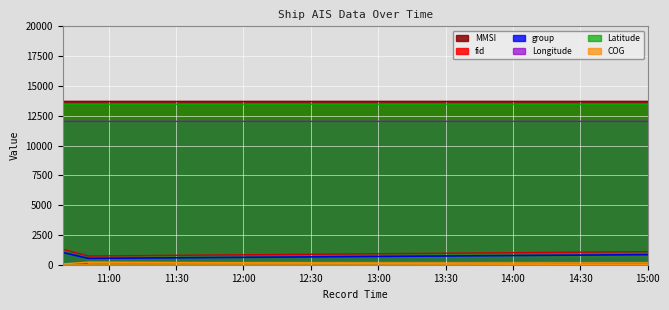

What is the label of the 1st point from the left?

2024-04-16 10:39:31